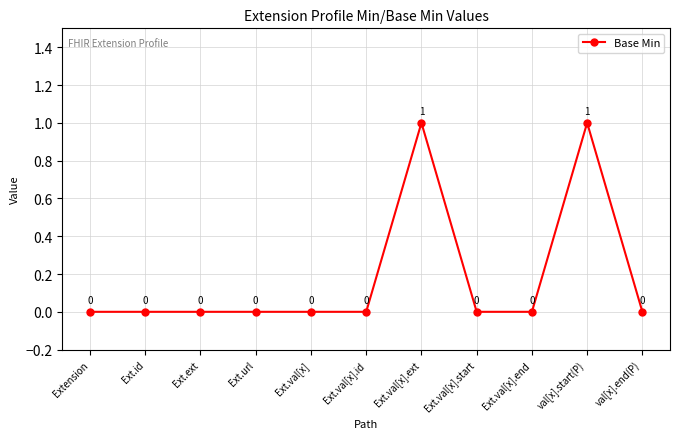

Reading left to right, what are all the values shown in this chart?

Extension=0	Ext.id=0	Ext.ext=0	Ext.url=0	Ext.val[x]=0	Ext.val[x].id=0	Ext.val[x].ext=1	Ext.val[x].start=0	Ext.val[x].end=0	val[x].start(P)=1	val[x].end(P)=0